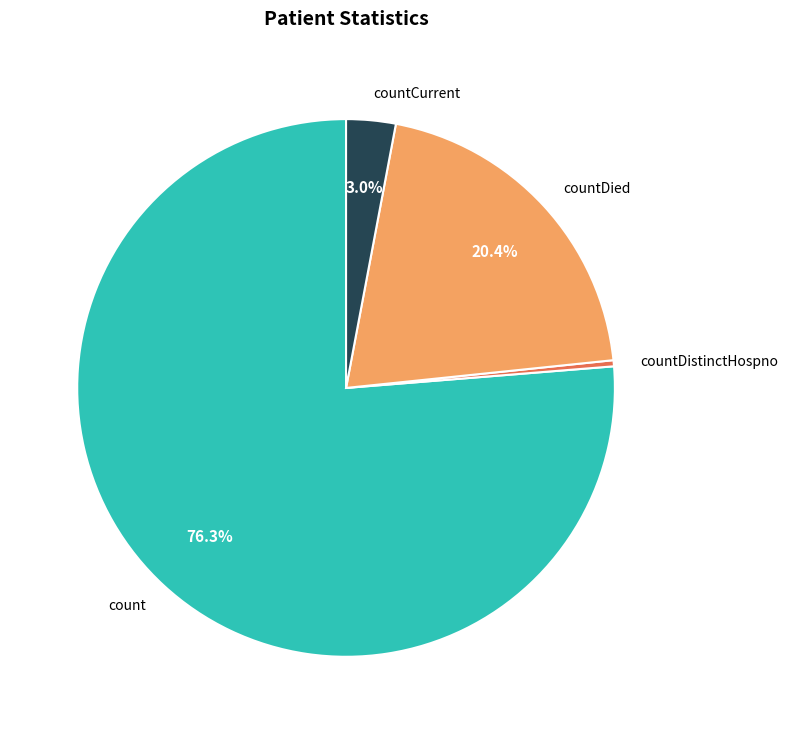

What is the majority slice?

count